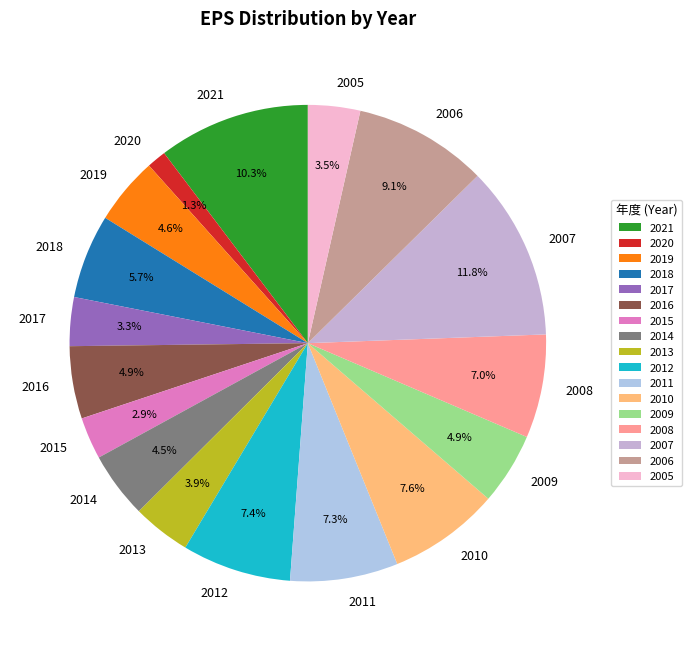

Combined, what portion of the pie is 2019 and 2005?

8.1%